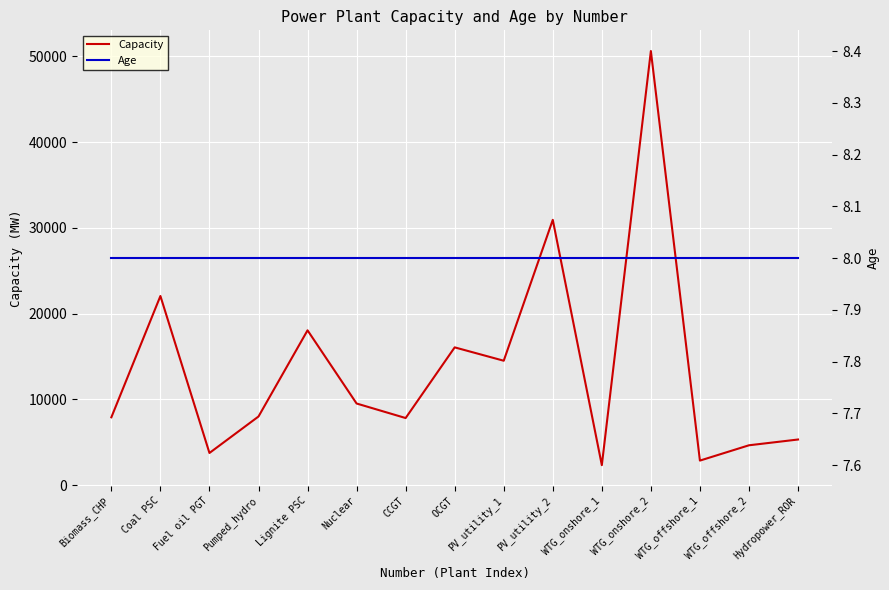

Which series has the largest range (max minus min)?

Capacity